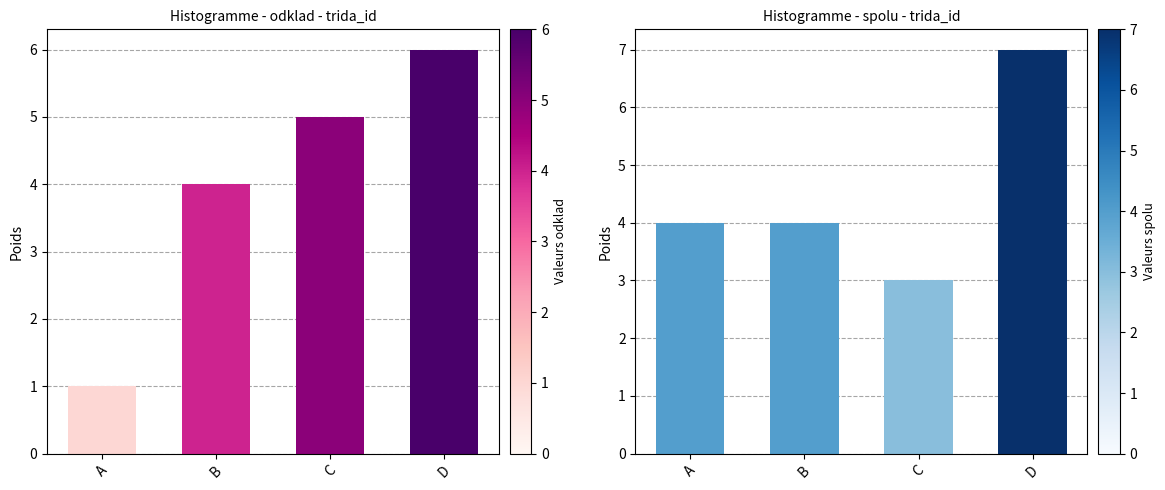

Reading left to right, what are all the values shown in this chart?

odklad: 1	4	5	6
spolu: 4	4	3	7